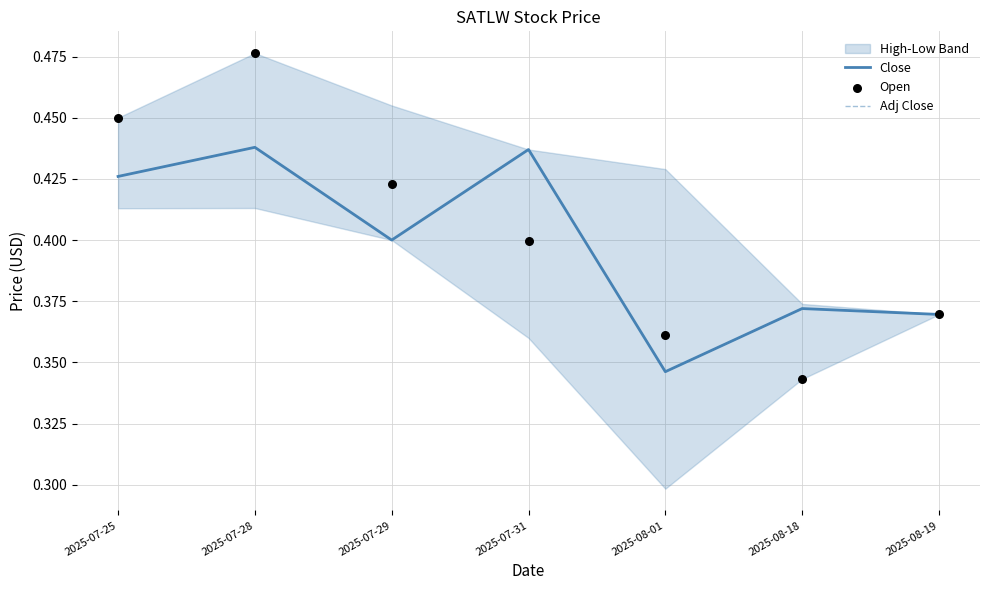

Which series contains the highest Y value?

Open